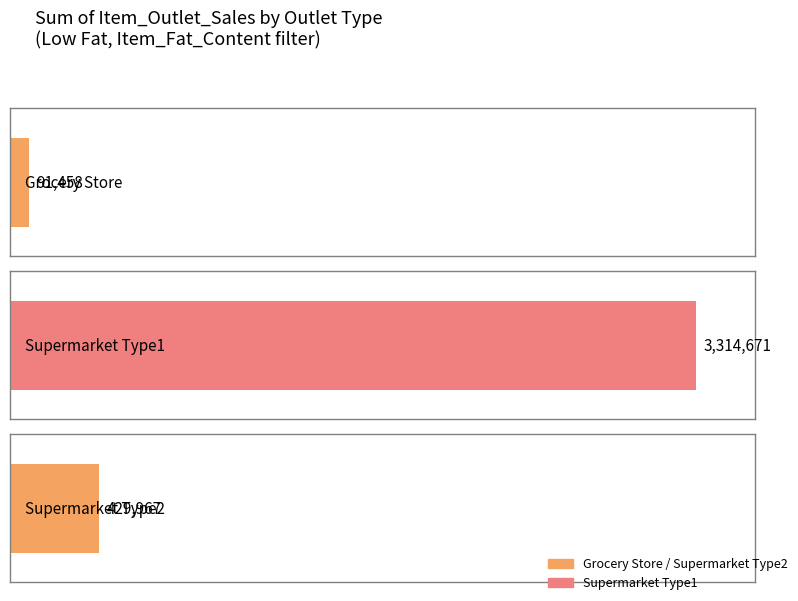

How many bars are there in total?

3